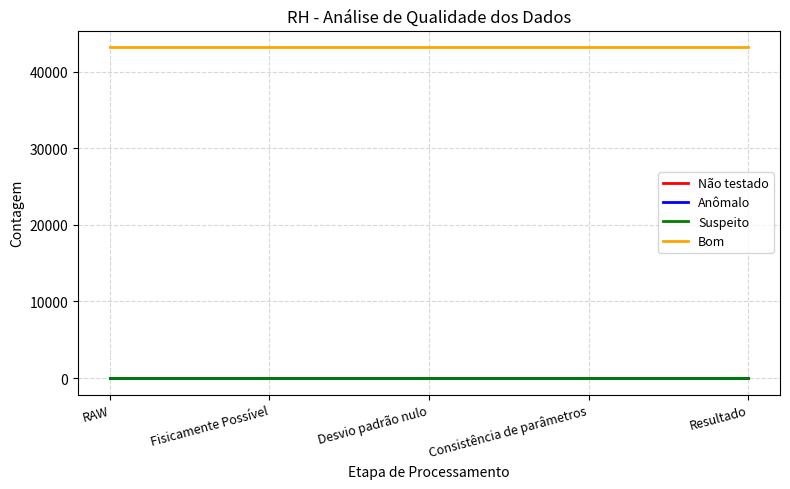

True or false: Suspeito and Anômalo cross at least once.

False